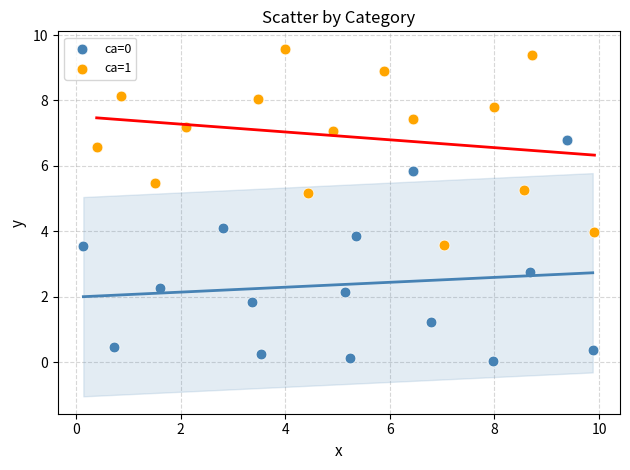

Which series contains the highest Y value?

ca=1